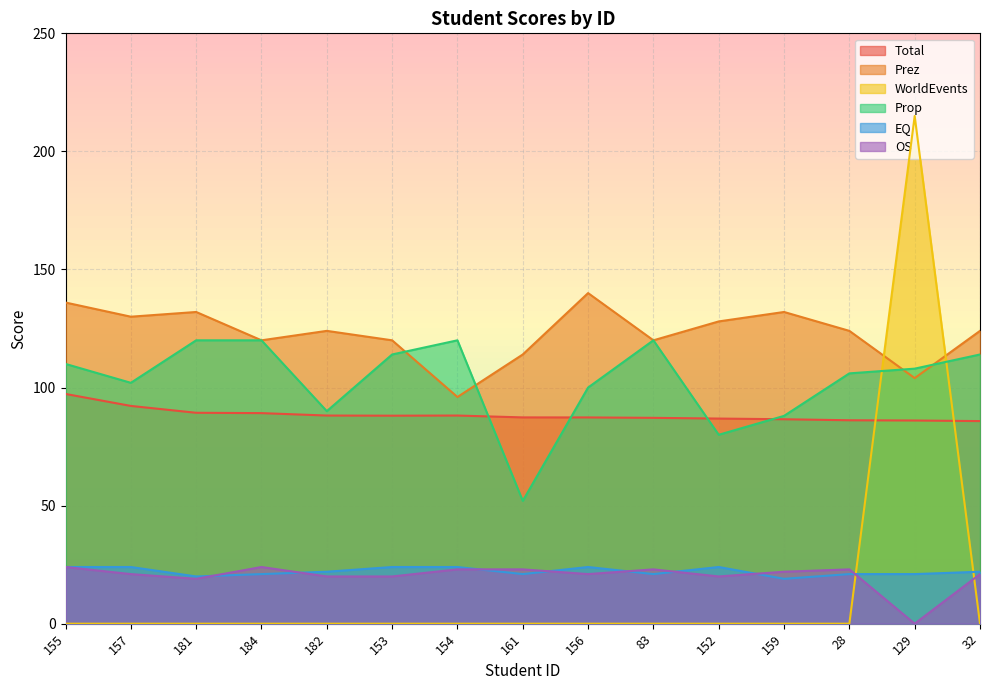

At how many categories does at least one series exceed 55?

15